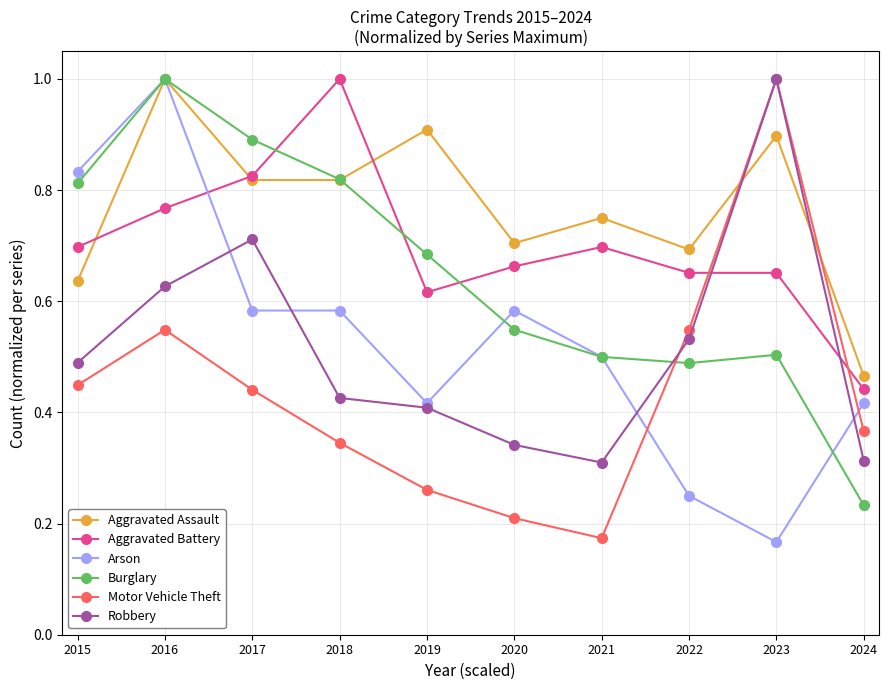

At how many categories does at least one series exceed 0?

10